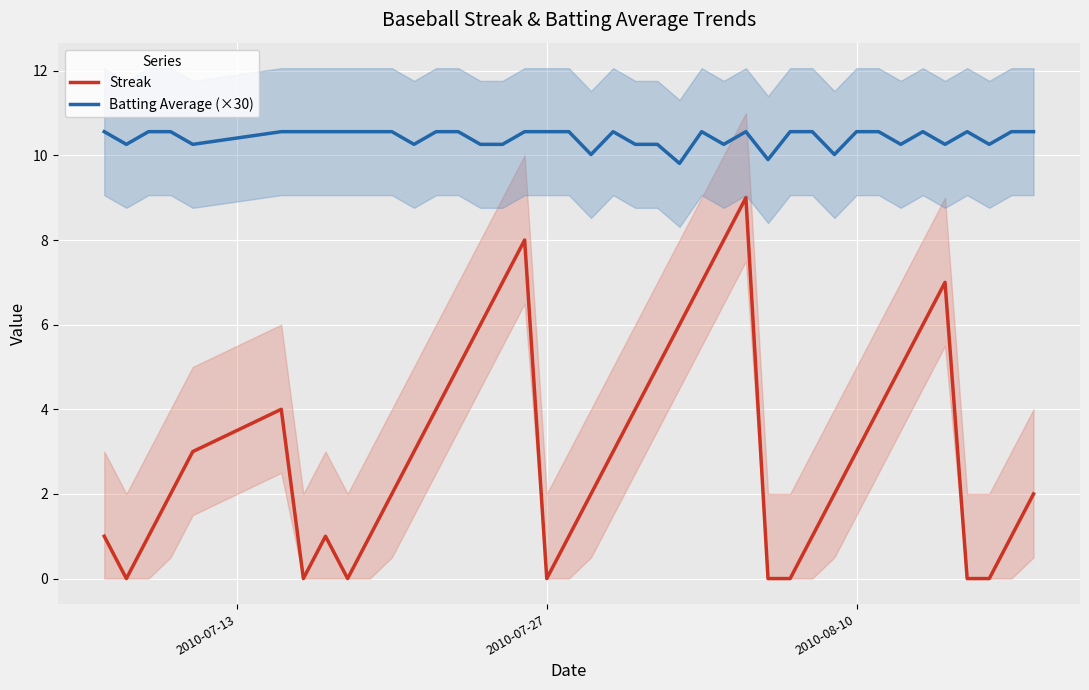

True or false: Streak and Batting Average (×30) cross at least once.

False